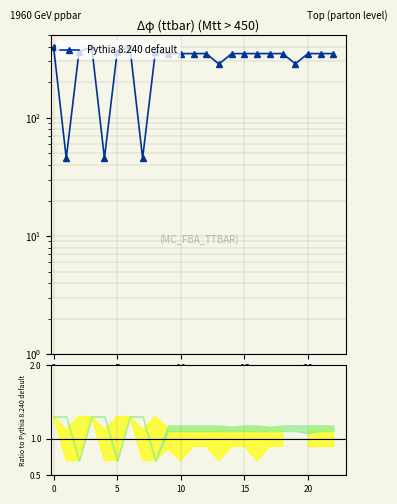

Does the chart have visible grid lines?

Yes